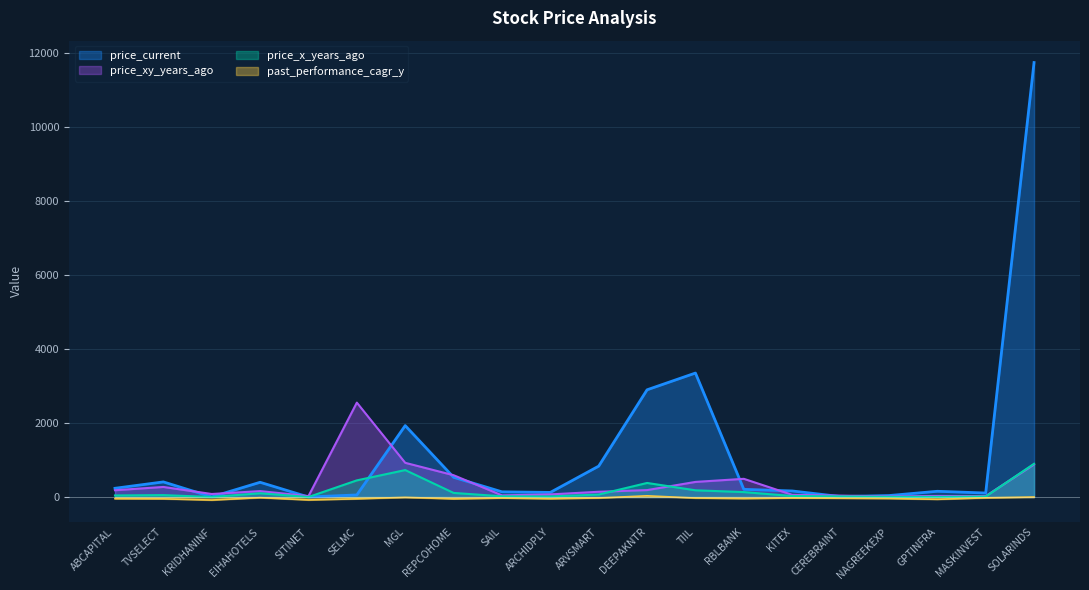

Which category has the highest value across all series?

SOLARINDS